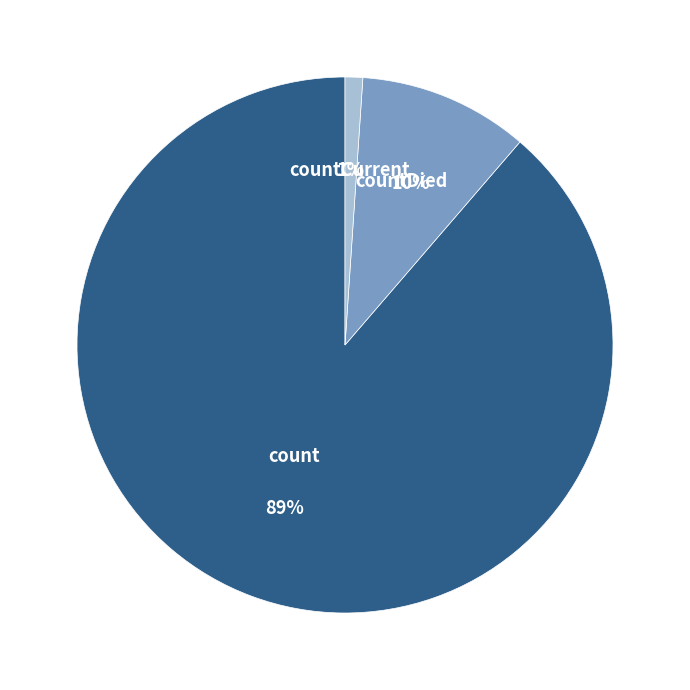

Is the sum of count and countDied greater than half?

Yes